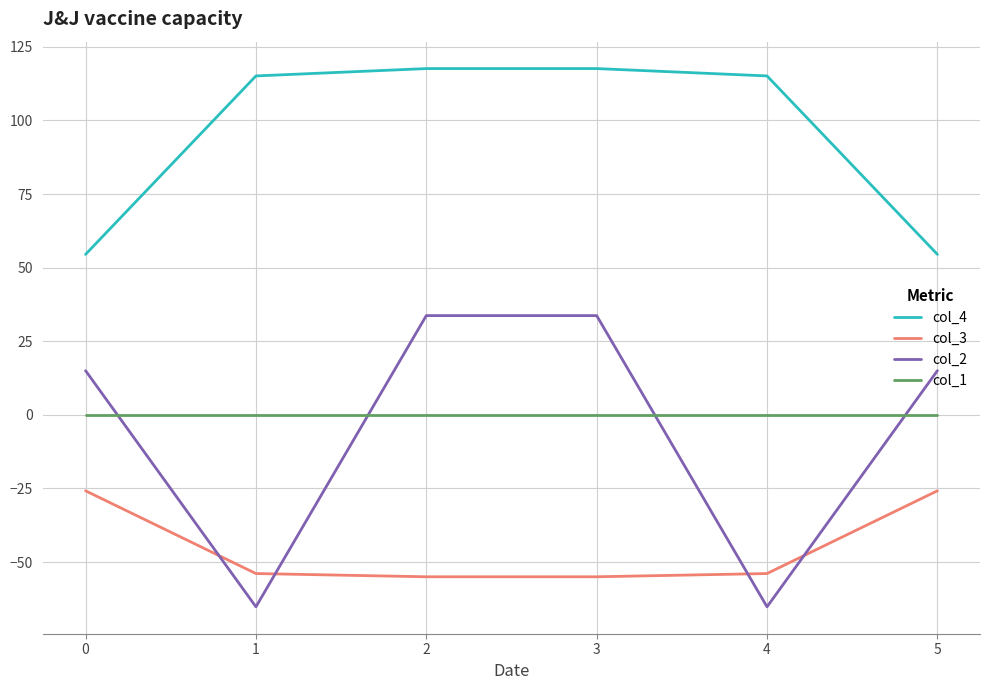

Is it true that col_2 equals -27.4 at 0?

False